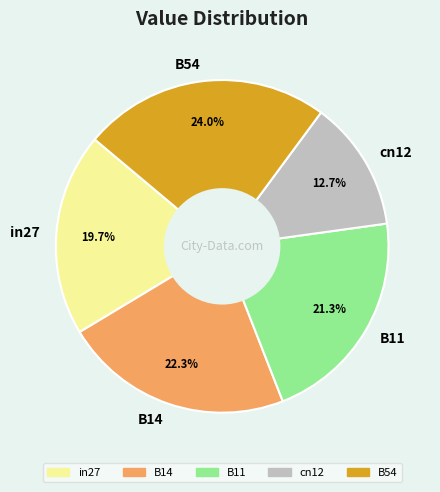

To the nearest percent, what percentage of the pie is cn12?

13%